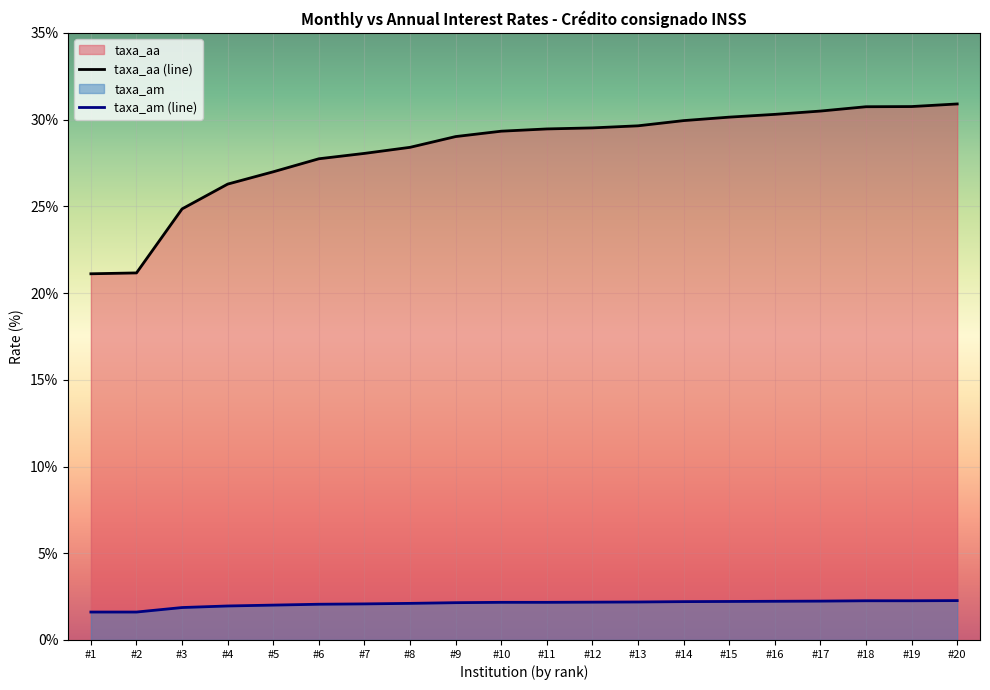

The value of taxa_am (line) at #12 is 0.8. True or false?

False